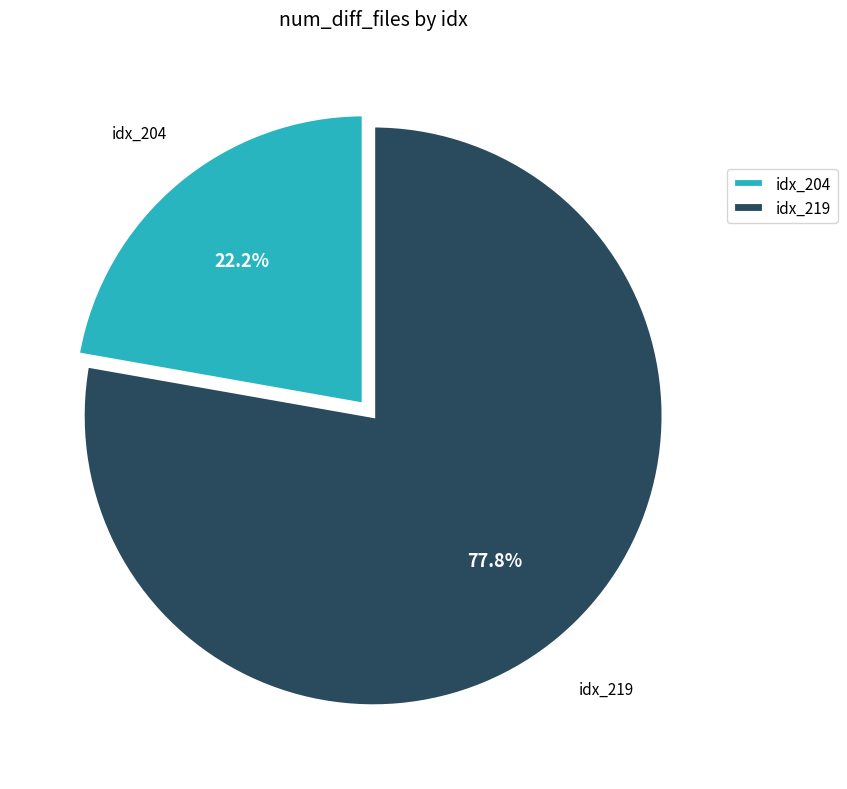

Combined, what portion of the pie is idx_219 and idx_204?

100.0%